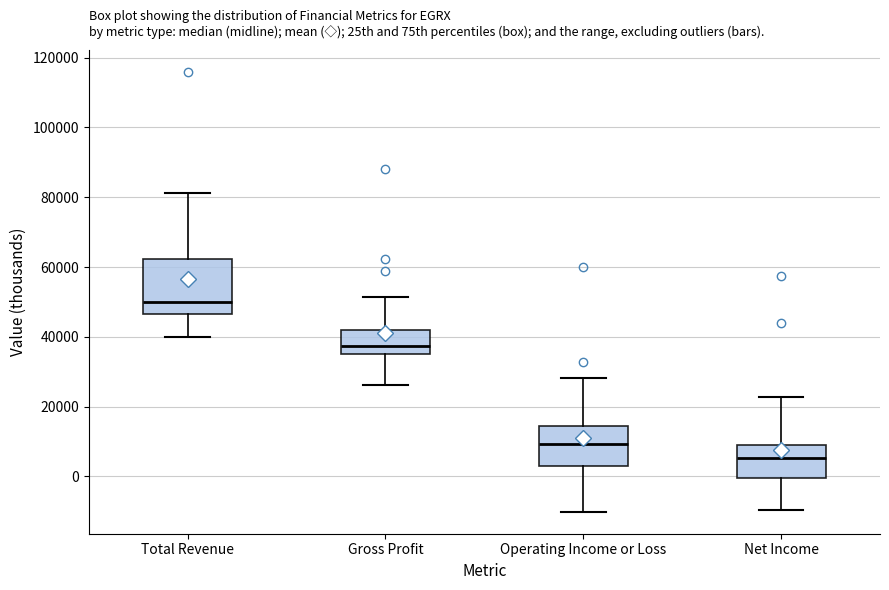

Reading left to right, read every box against the y-axis: the position of its median line, the range the box covers, and the ends of its whiskers. The values are not printed on the chart, so give them approximately, as read against the axis.

Total Revenue: median 50000, box 46000 to 62000, whiskers 40000 to 82000
Gross Profit: median 38000, box 34000 to 42000, whiskers 26000 to 52000
Operating Income or Loss: median 10000, box 4000 to 14000, whiskers -10000 to 28000
Net Income: median 6000, box 0 to 10000, whiskers -10000 to 22000